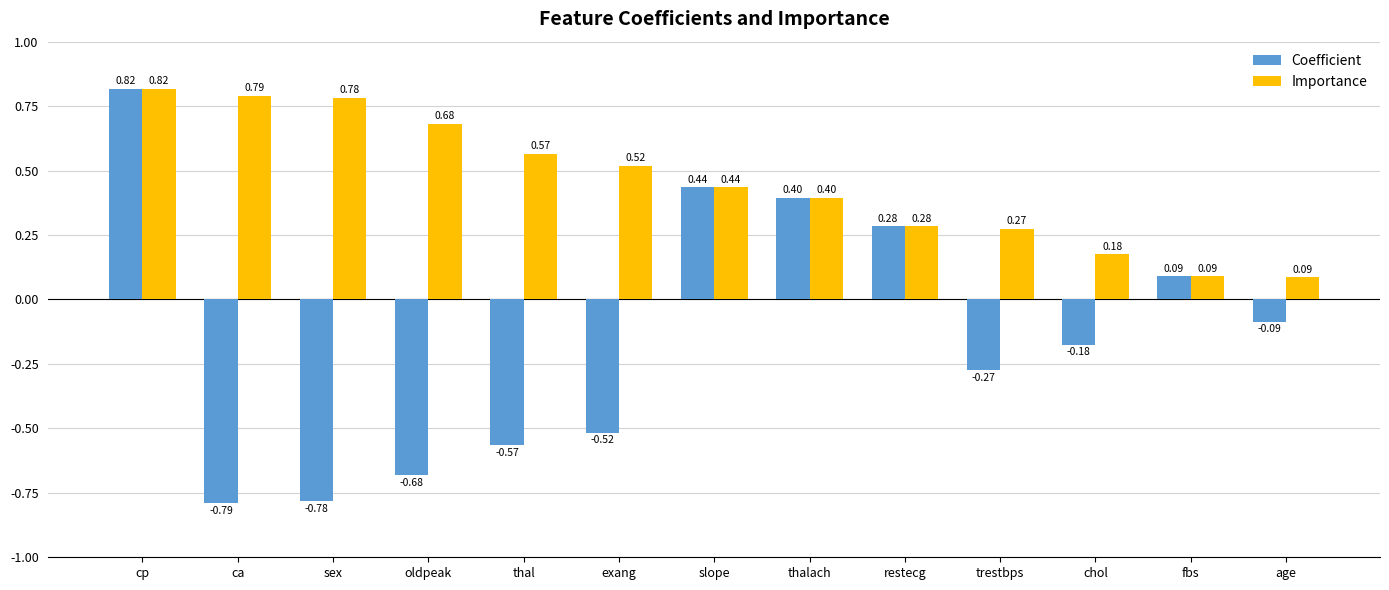

Which label corresponds to the largest value in the chart?

cp